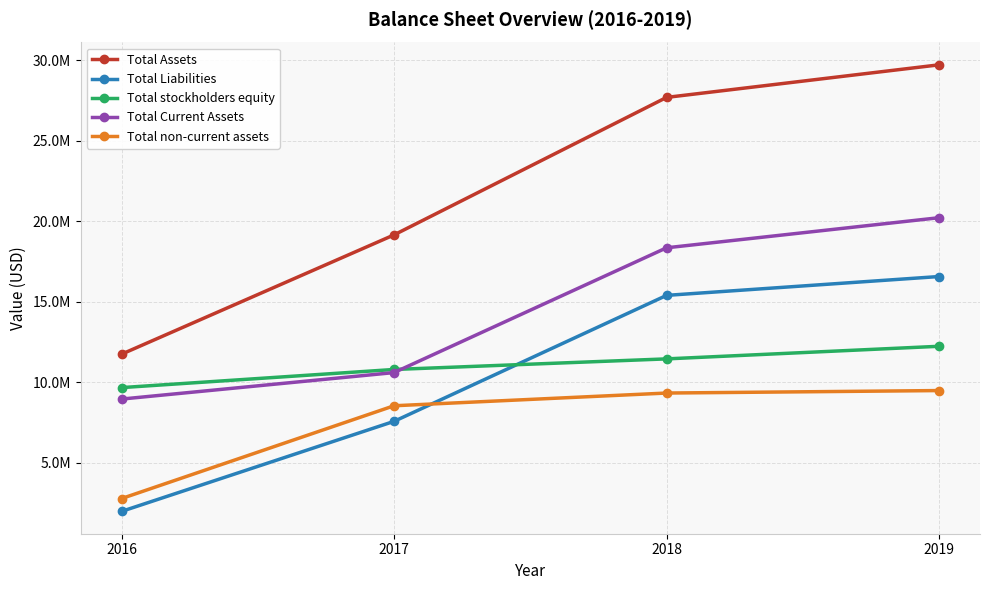

What is the greatest value displayed?

29712599